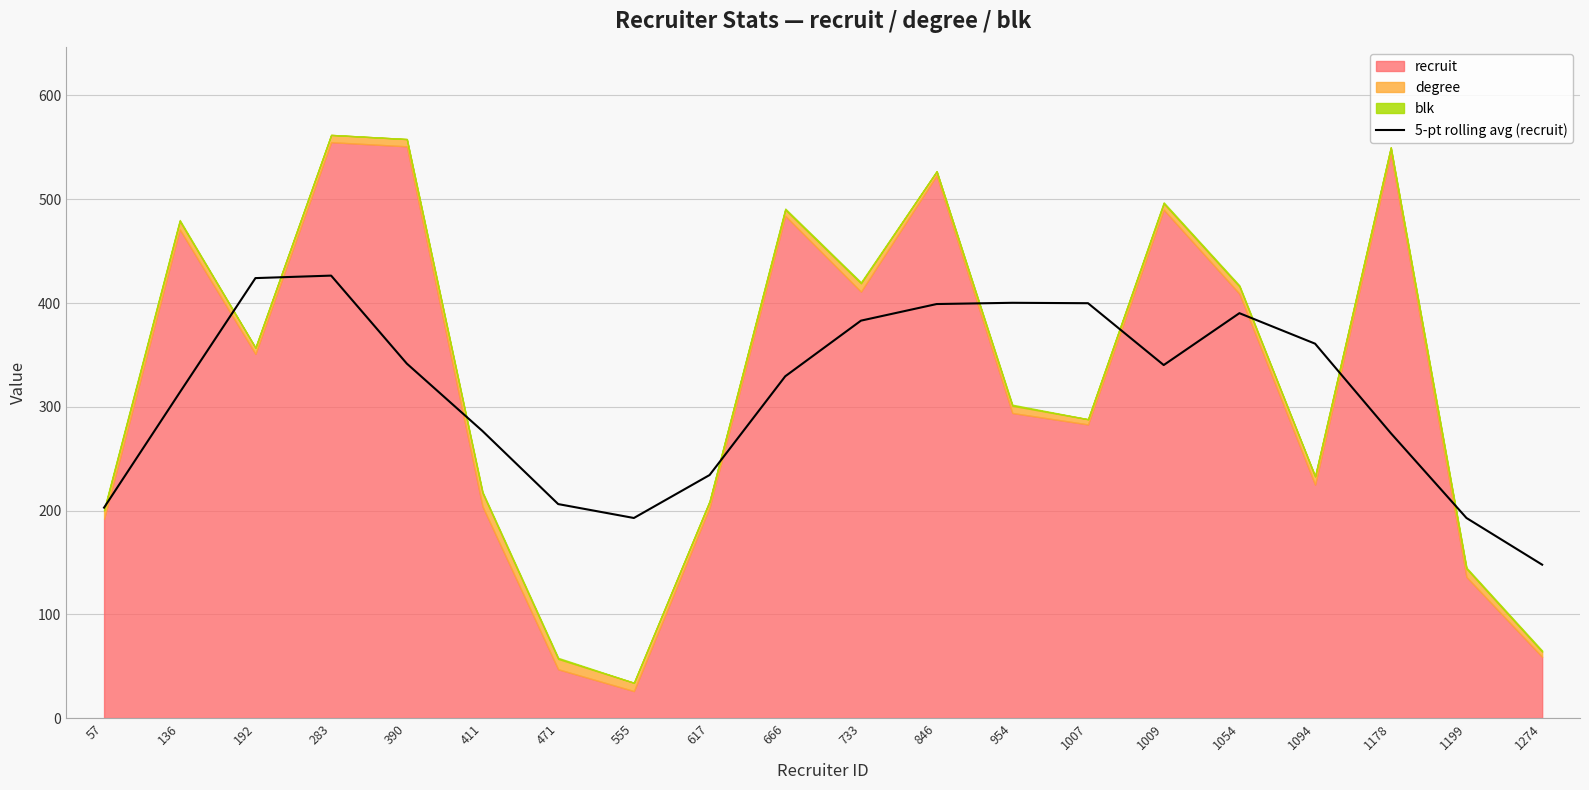

What is the difference between the maximum and minimum values?

278.6